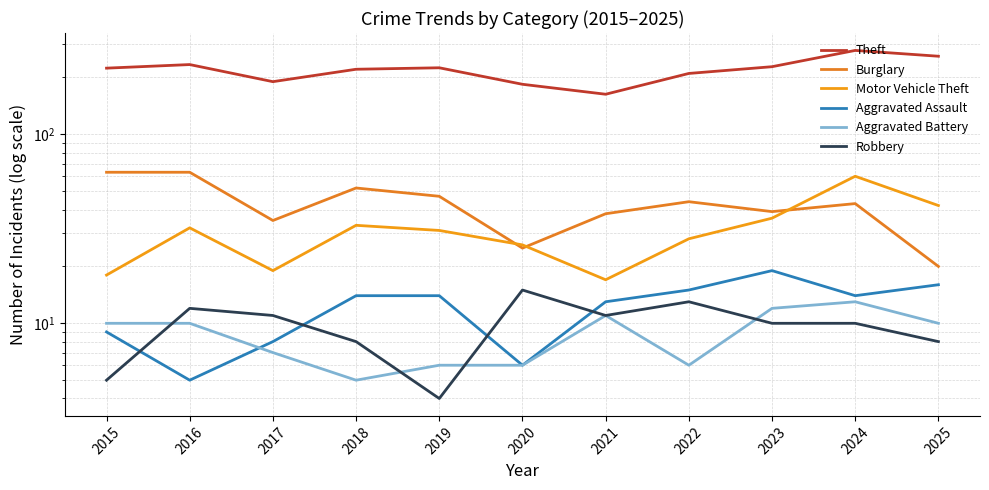

In Aggravated Assault, how many points are lower than both neighbors (excluding endpoints)?

3